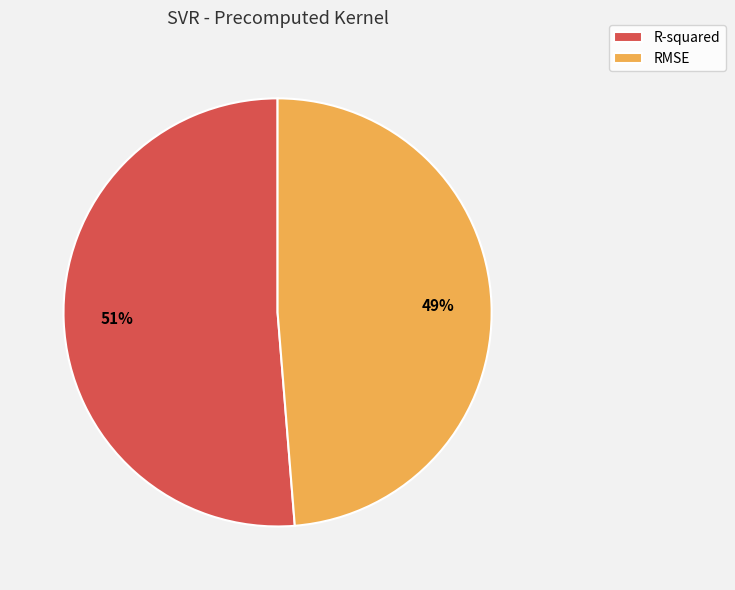

To the nearest percent, what is the combined percentage of R-squared and RMSE?

100%